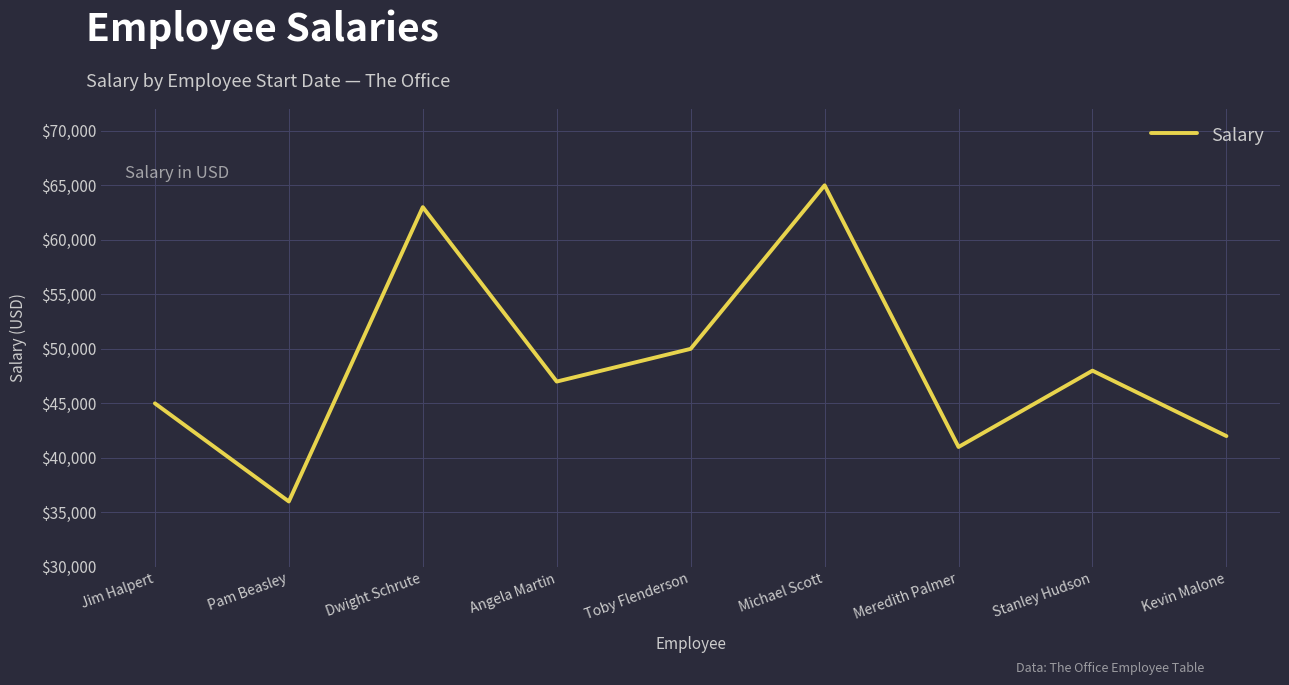

What is the approximate value at Jim Halpert?

45000